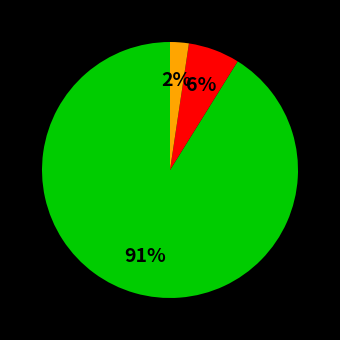

Is there a majority slice in this chart?

Yes